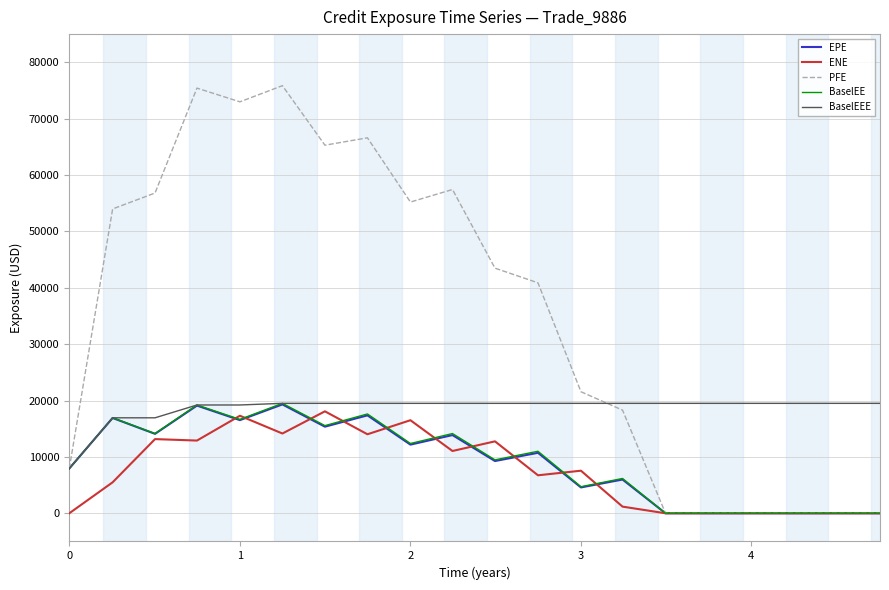

Which series has the widest spread of values?

PFE